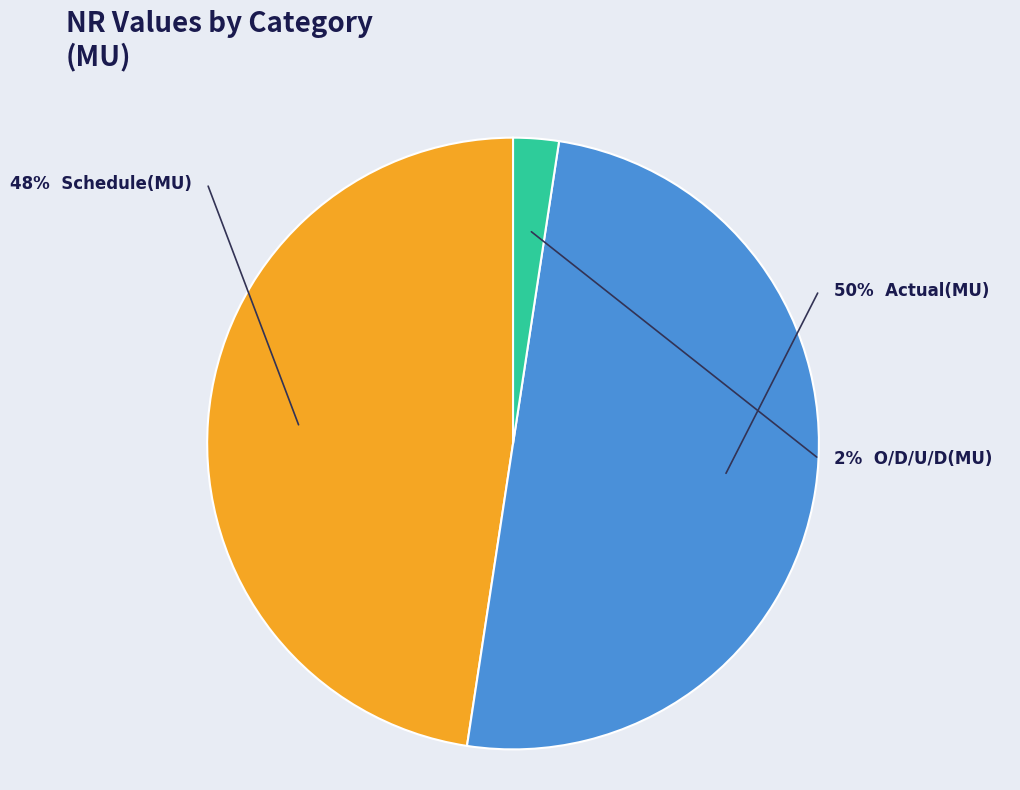

To the nearest percent, what percentage of the pie is Actual(MU)?

50%